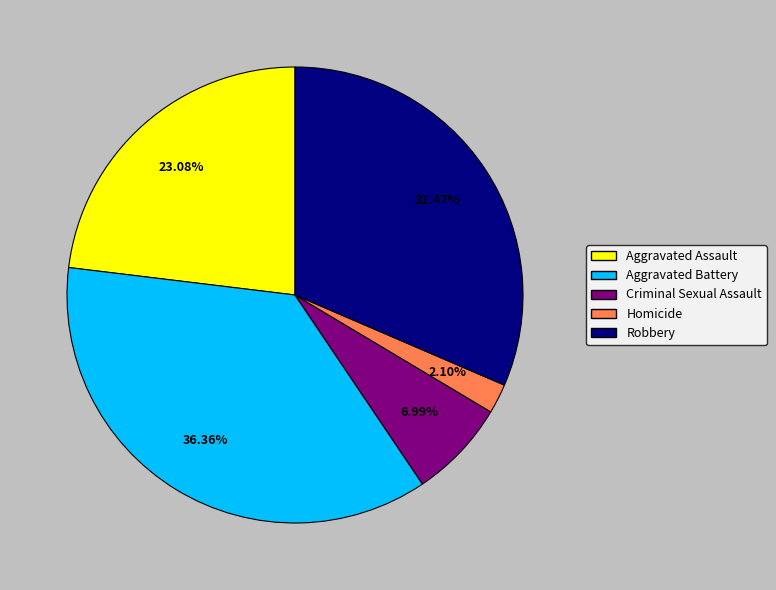

To the nearest percent, what percentage of the pie is Criminal Sexual Assault?

7%